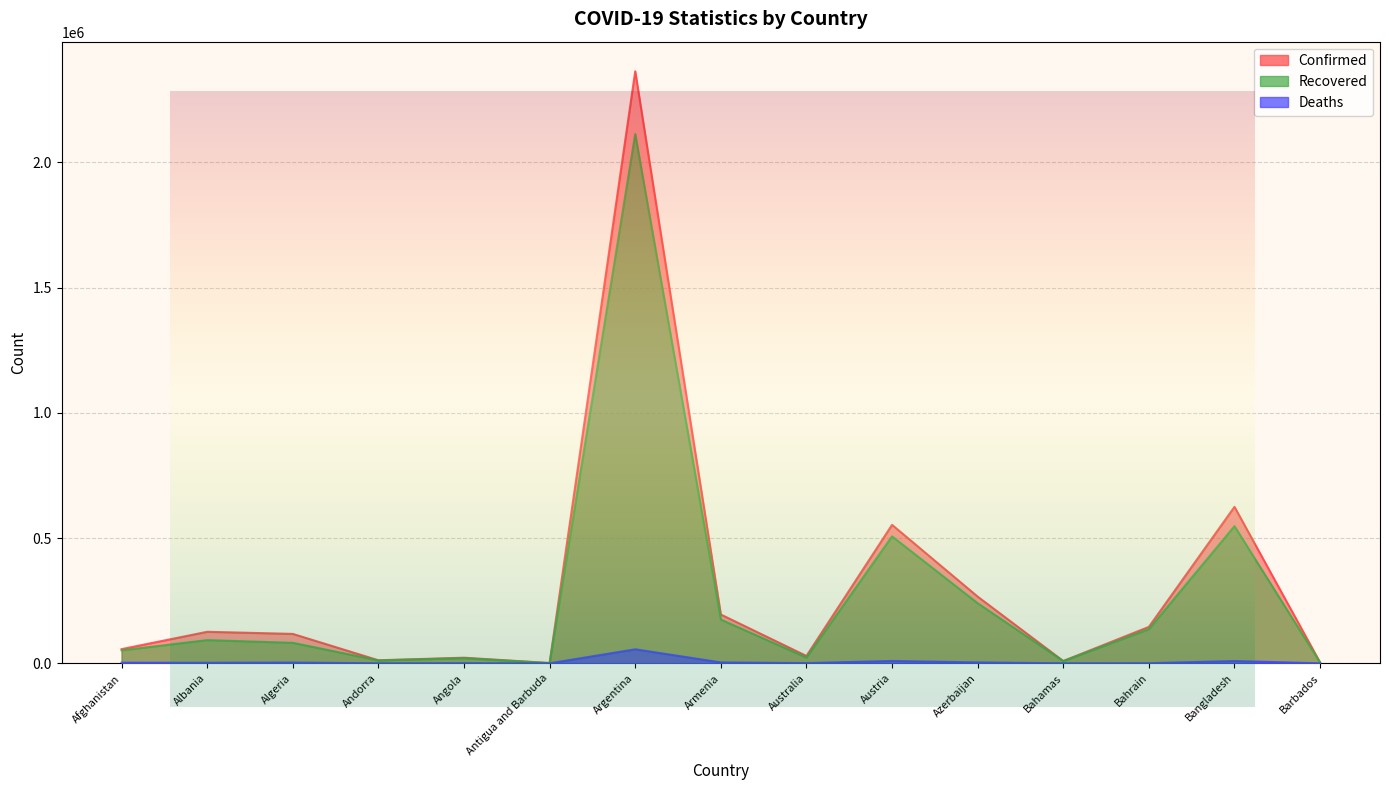

True or false: Confirmed and Recovered cross at least once.

False